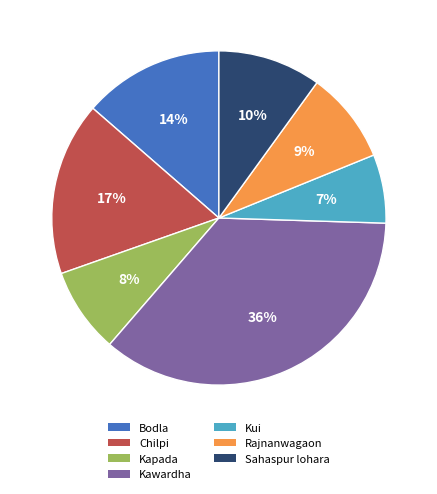

Combined, do Rajnanwagaon and Bodla account for over 50%?

No